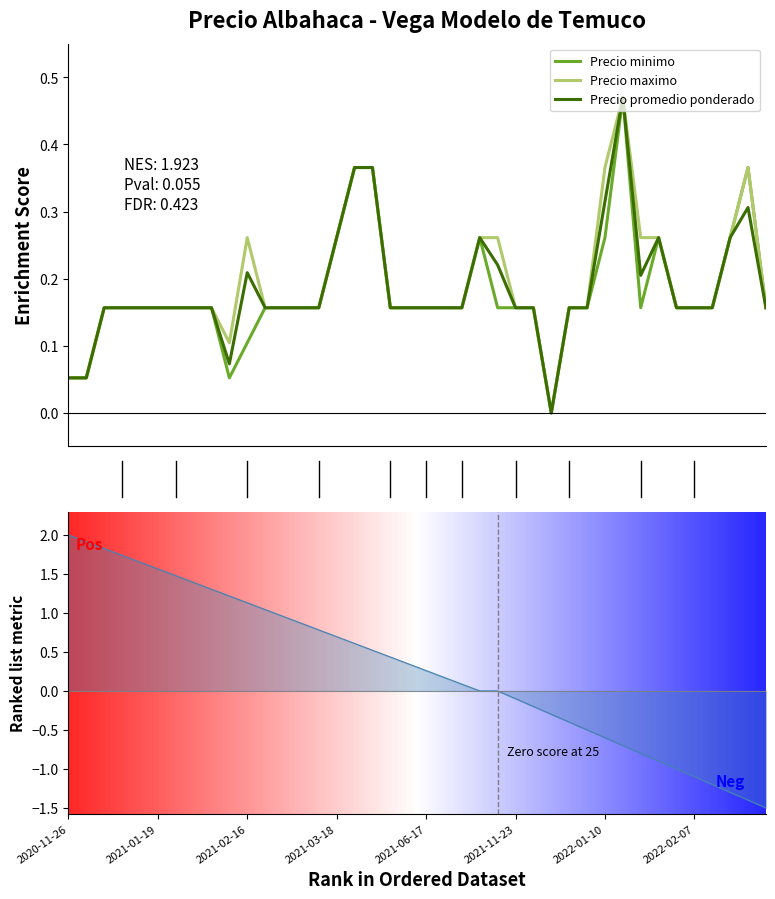

Count the Precio maximo values in the range 0 to 1.

40